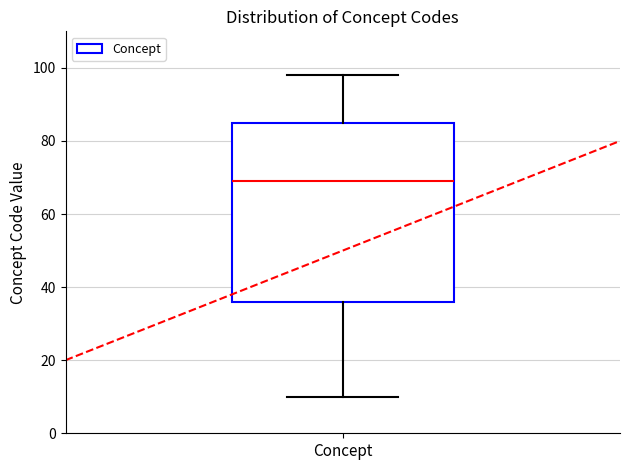

Transcribe this box plot: give where the median line is, the range the box spans, and where the two whiskers end, as read against the y-axis. The values are not printed on the chart, so give them approximately, as read against the axis.

median 70, box 36 to 86, whiskers 10 to 98